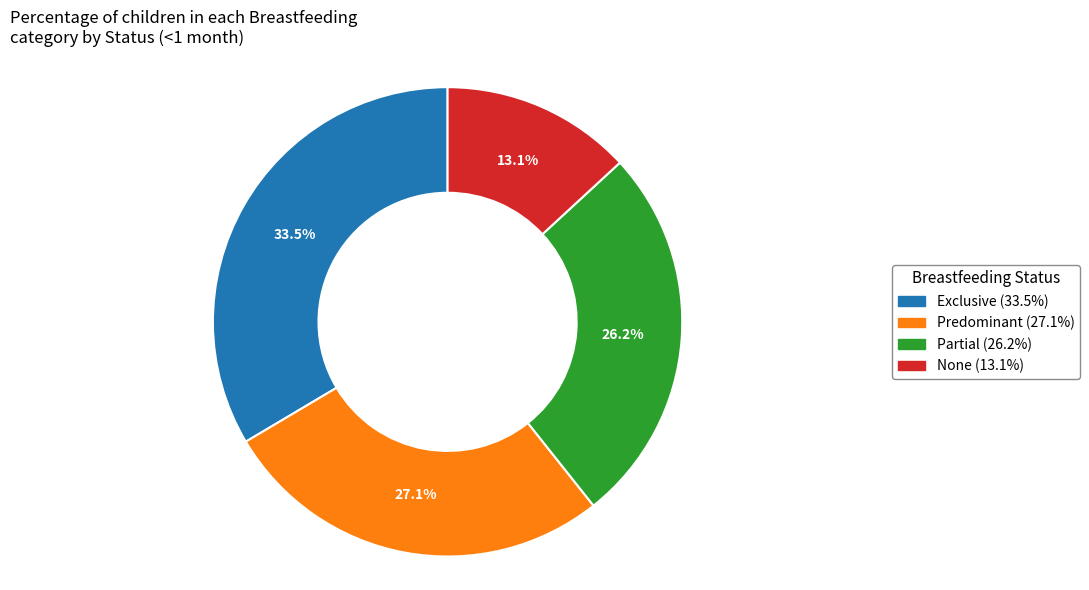

Does Exclusive represent more than half of the total?

No